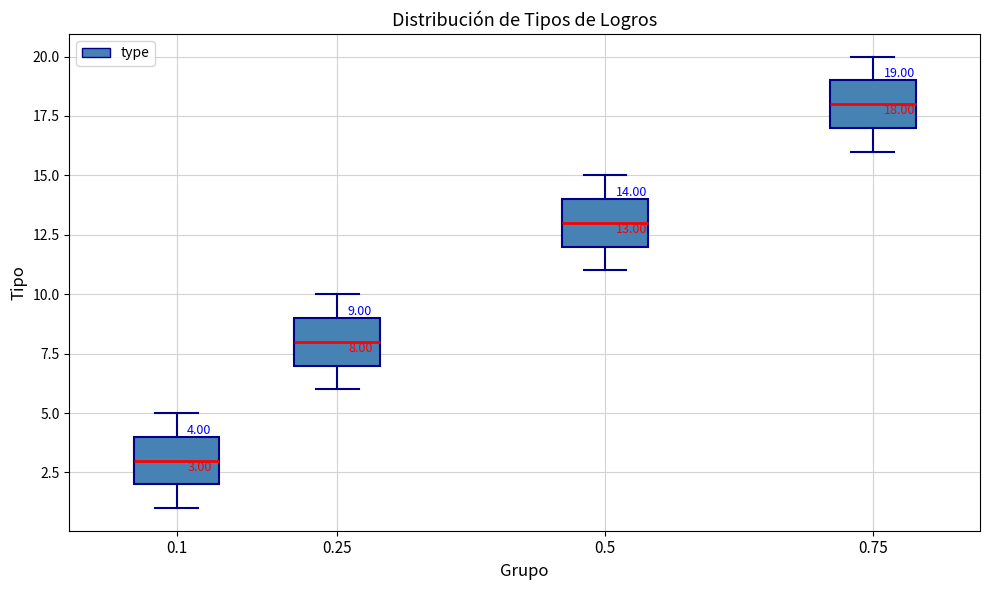

Which box has the highest median line?

0.75